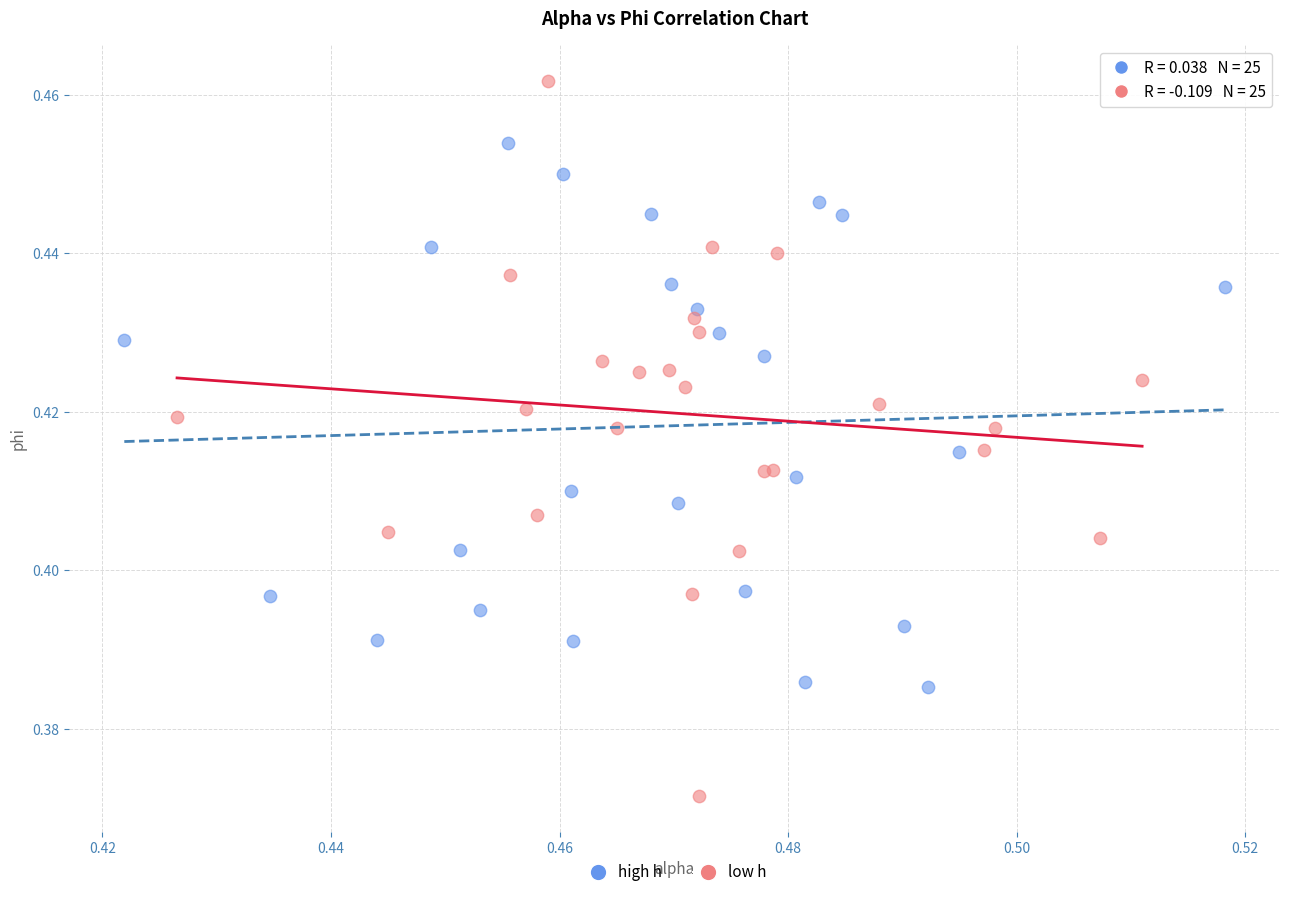

Which series has the widest spread of Y values?

low h